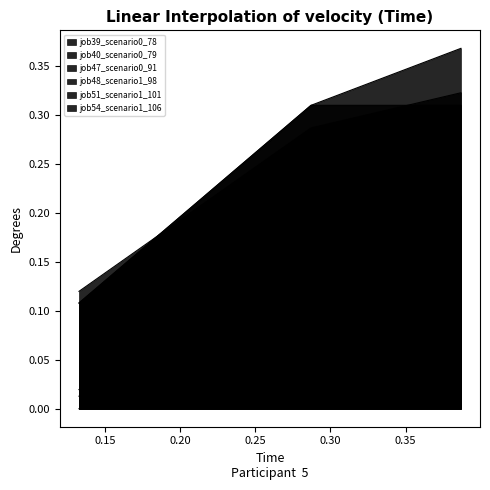

How many lines are shown in the chart?

6